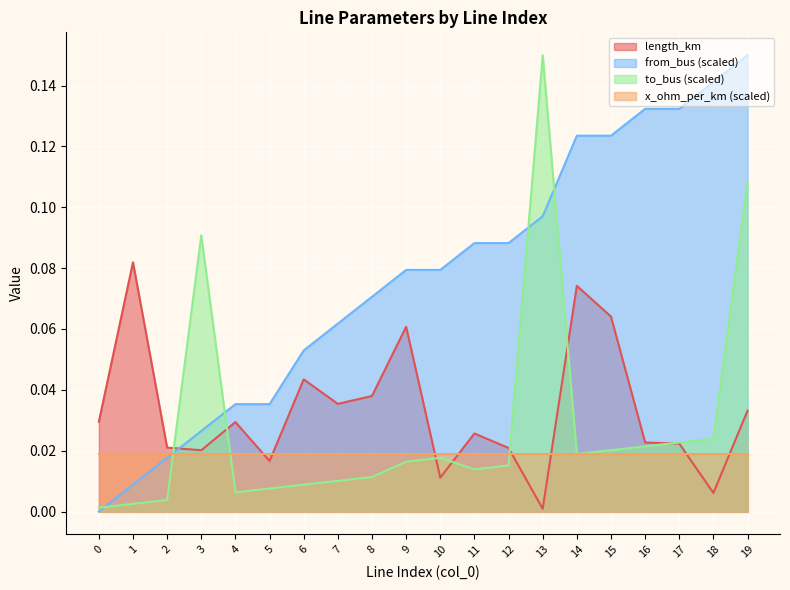

Which series has the widest spread of values?

from_bus